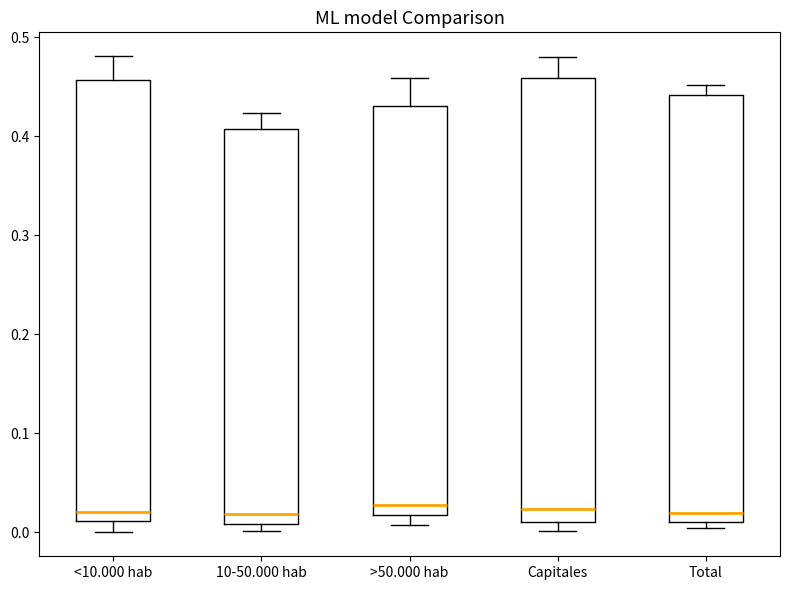

Where does the median line of the box for Capitales sit on the y-axis? The values are not printed on the chart, so give them approximately, as read against the axis.

0.02